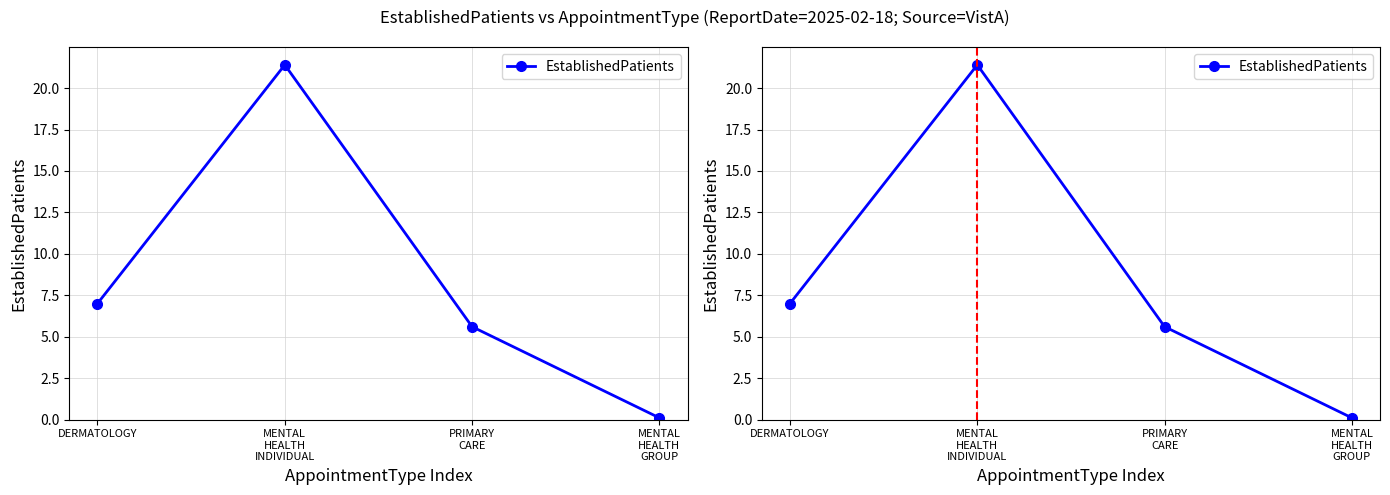

How many series are shown in this chart?

1